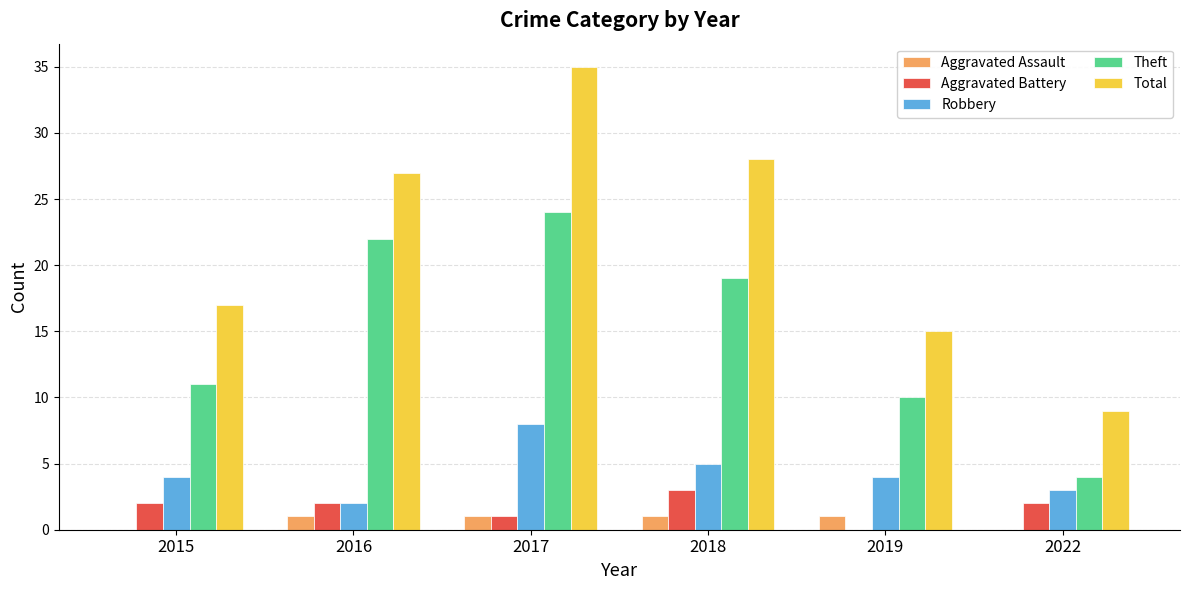

What is the total value across all series at 2018?

56